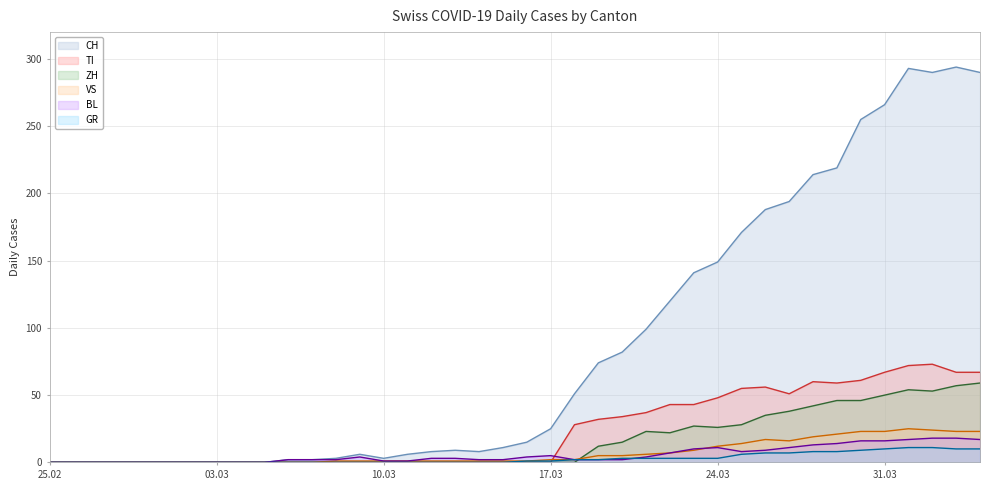

The value of ZH at 2020-03-22 is 22. True or false?

True